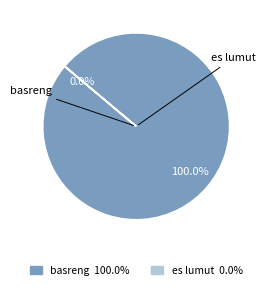

Rank the categories by value from lowest to highest.

es lumut, basreng